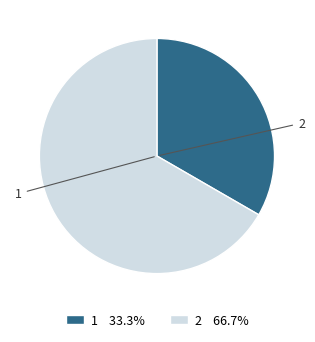

Does any single category account for the majority?

Yes